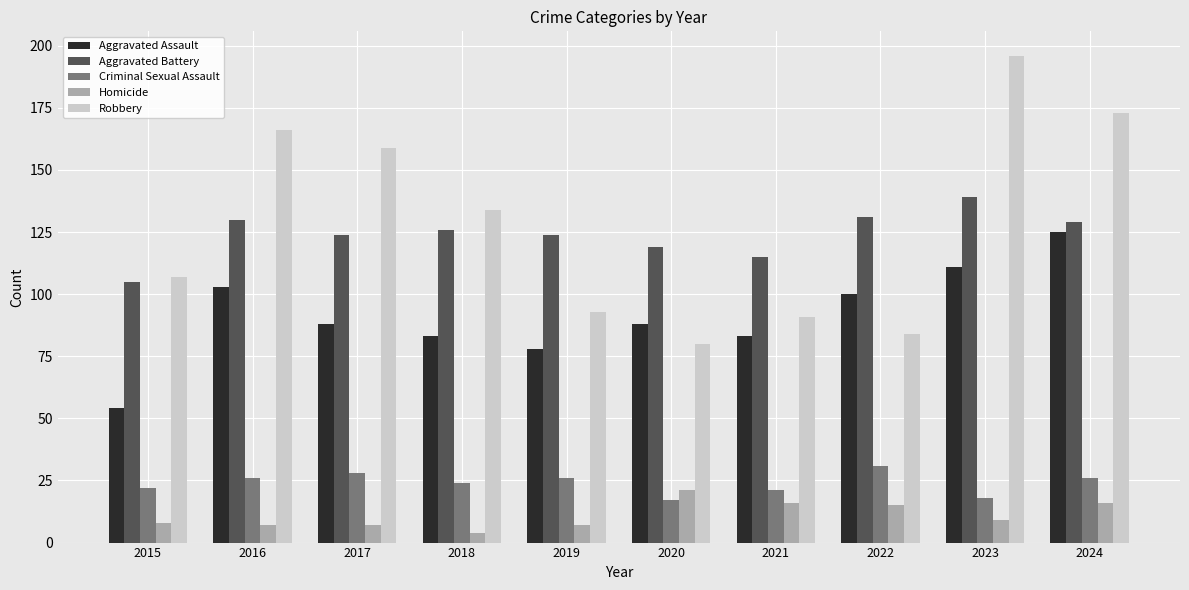

How many series are shown in this chart?

5